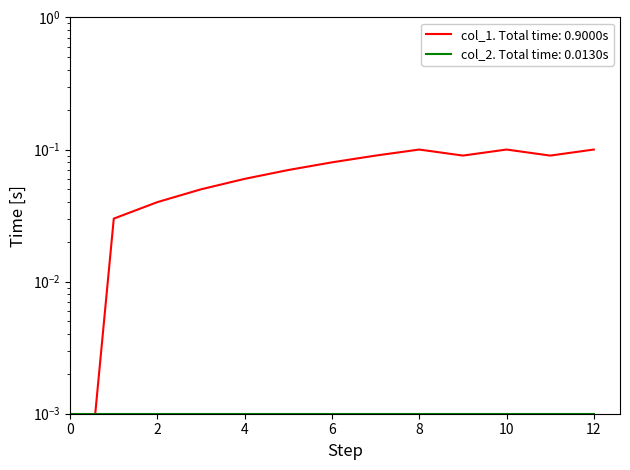

Which has a higher value, 10 or 2?

10